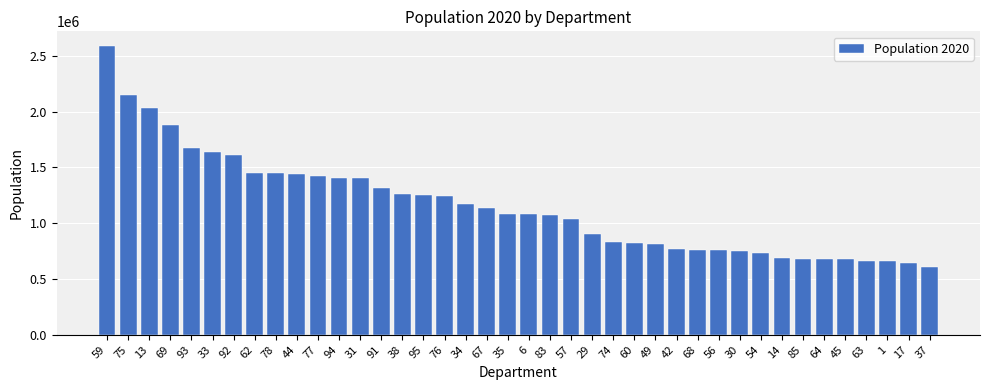

Is it true that the value at 35 is 1805483?

False